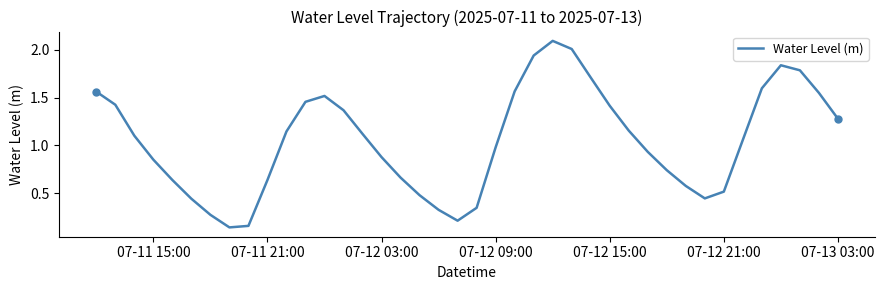

What is the maximum value shown in the chart?

2.1